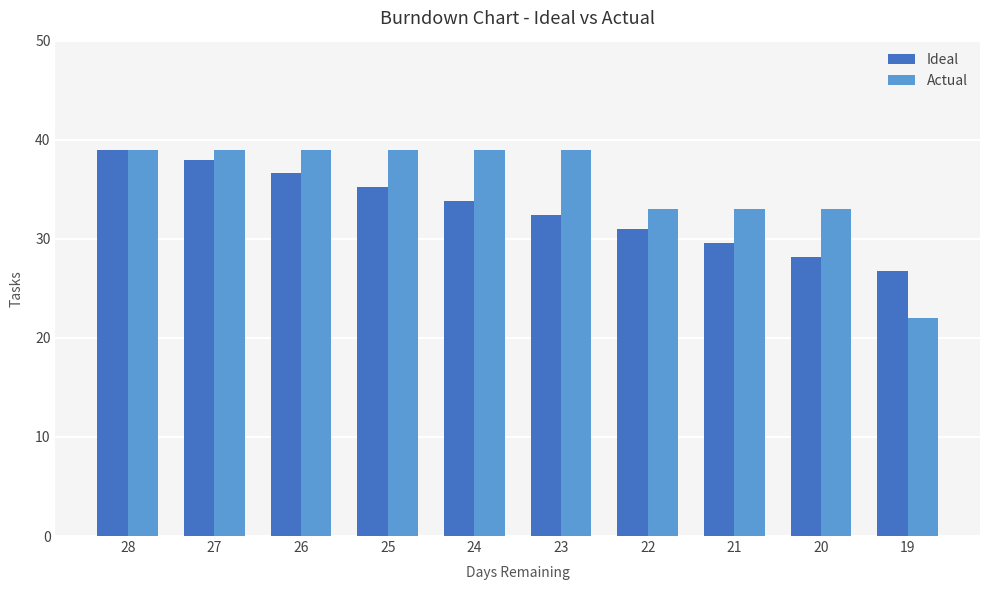

Rank the series at 27 from highest to lowest value.

Actual, Ideal